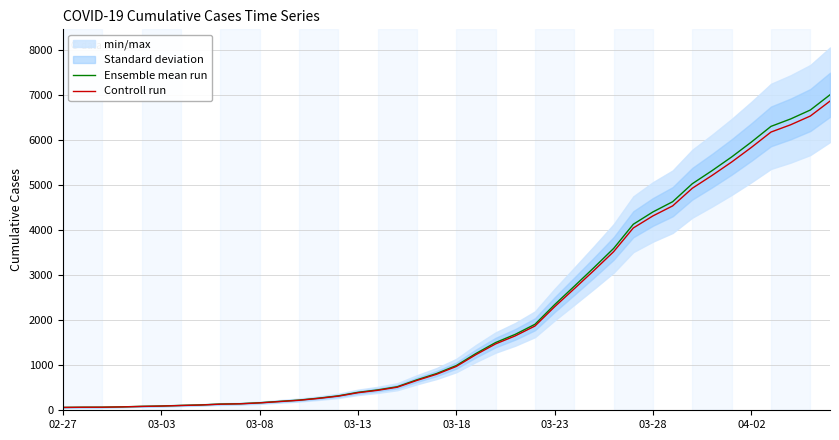

True or false: Ensemble mean run and Controll run intersect in this chart.

False